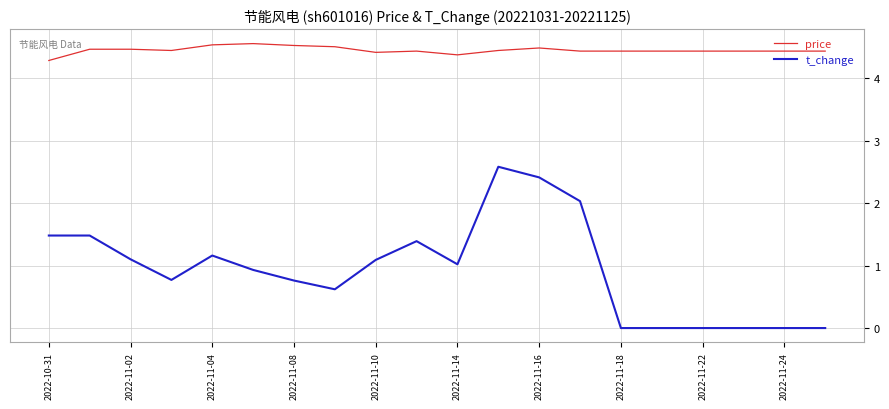

Which series has the largest total across all categories?

price